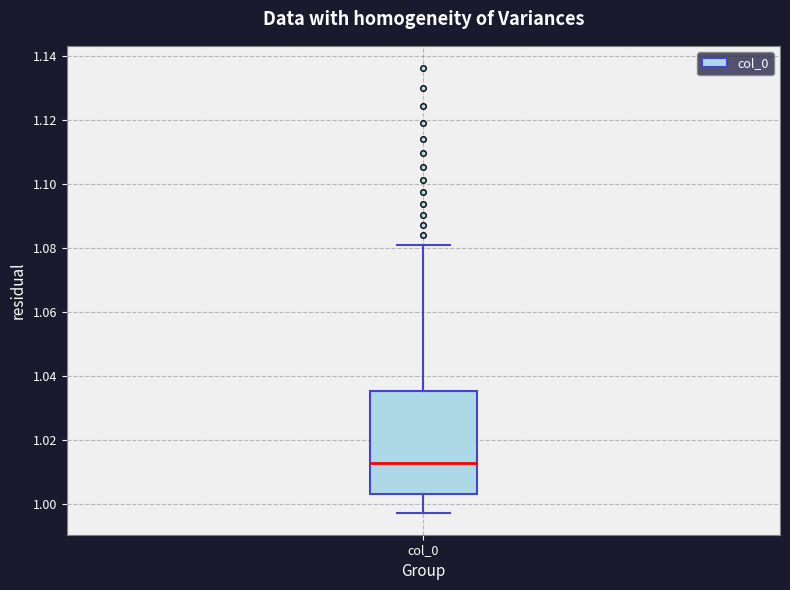

Transcribe this box plot: give where the median line is, the range the box spans, and where the two whiskers end, as read against the y-axis. The values are not printed on the chart, so give them approximately, as read against the axis.

median 1.012, box 1.004 to 1.036, whiskers 0.998 to 1.082